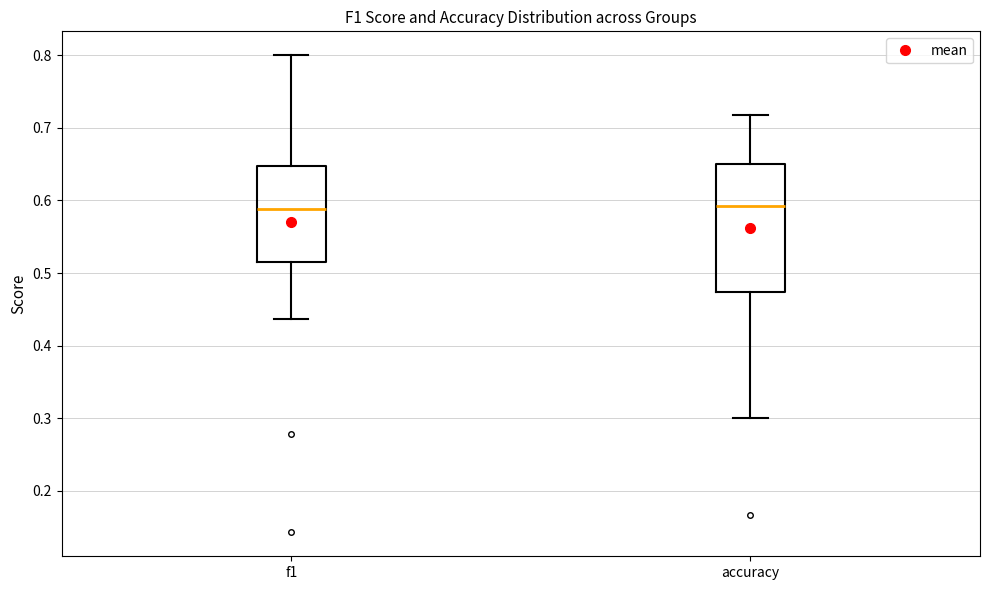

Where is the lower edge of the box for f1 on the y-axis? The values are not printed on the chart, so give them approximately, as read against the axis.

0.51